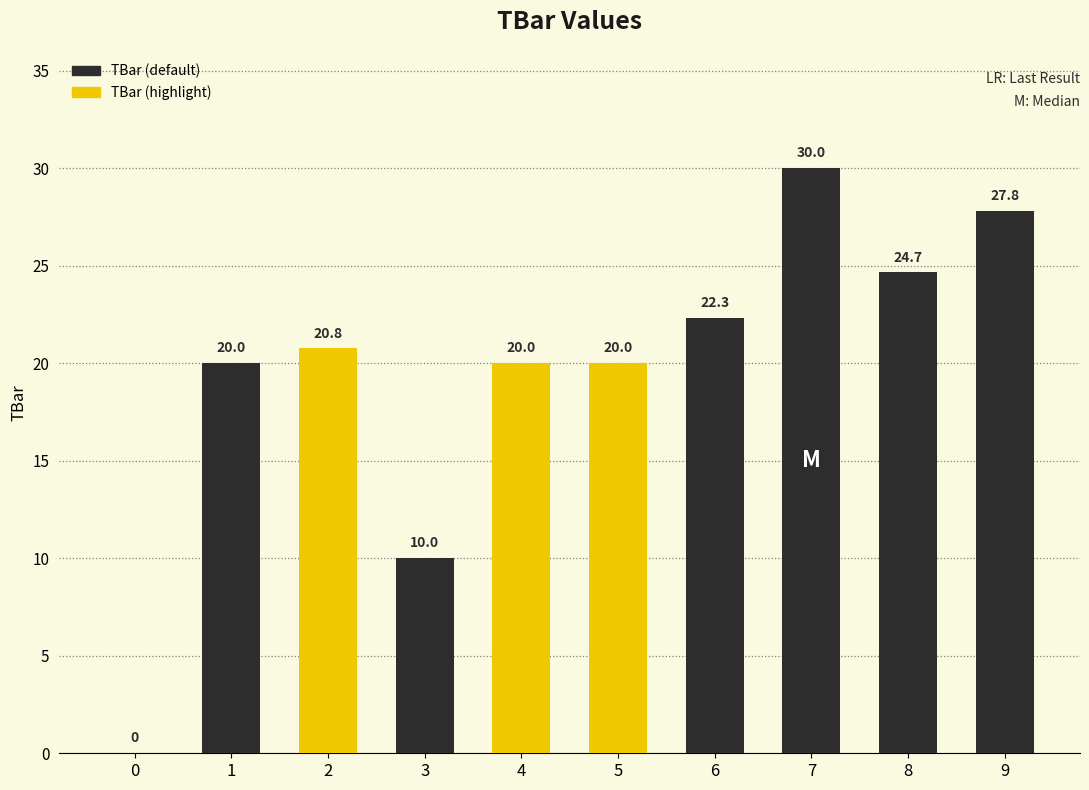

Reading right to left, what are all the values shown in this chart?

27.8	24.7	30.0	22.3	20.0	20.0	10.0	20.8	20.0	0.0